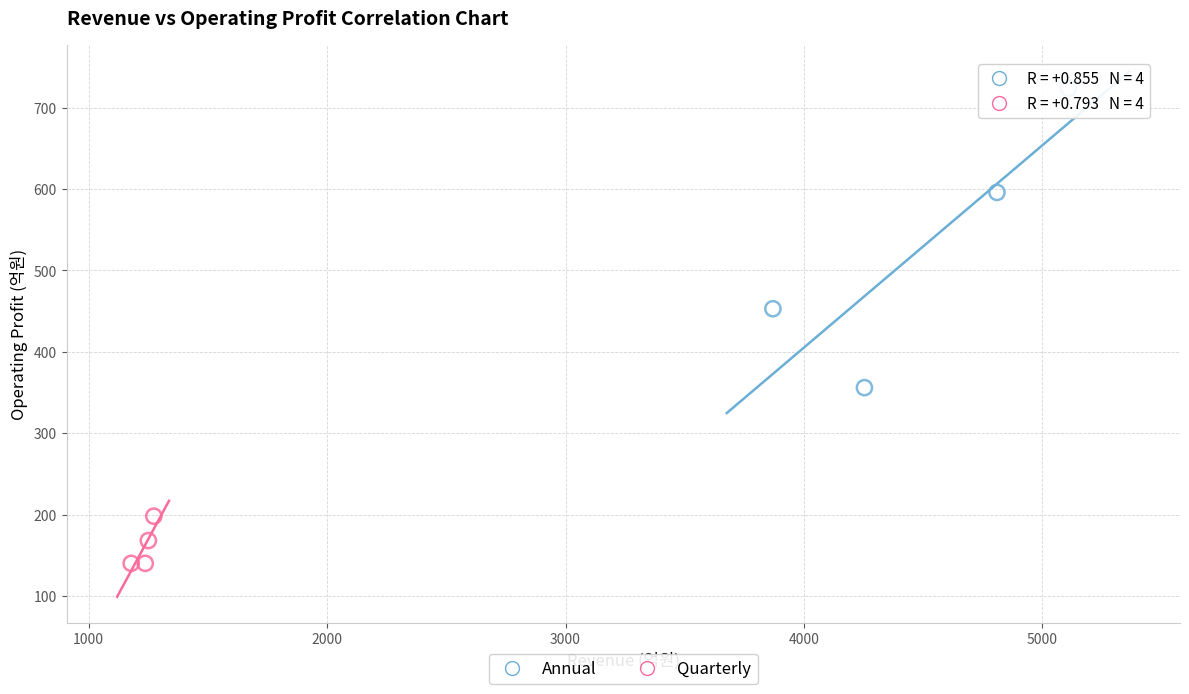

What are all the series names shown in the legend?

Annual, Quarterly